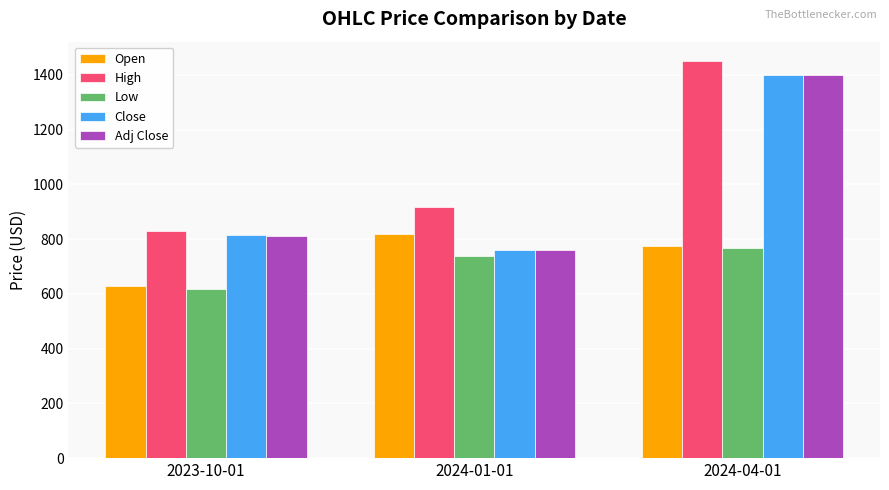

What is the difference between the highest and lowest values at 2024-04-01?

680.4